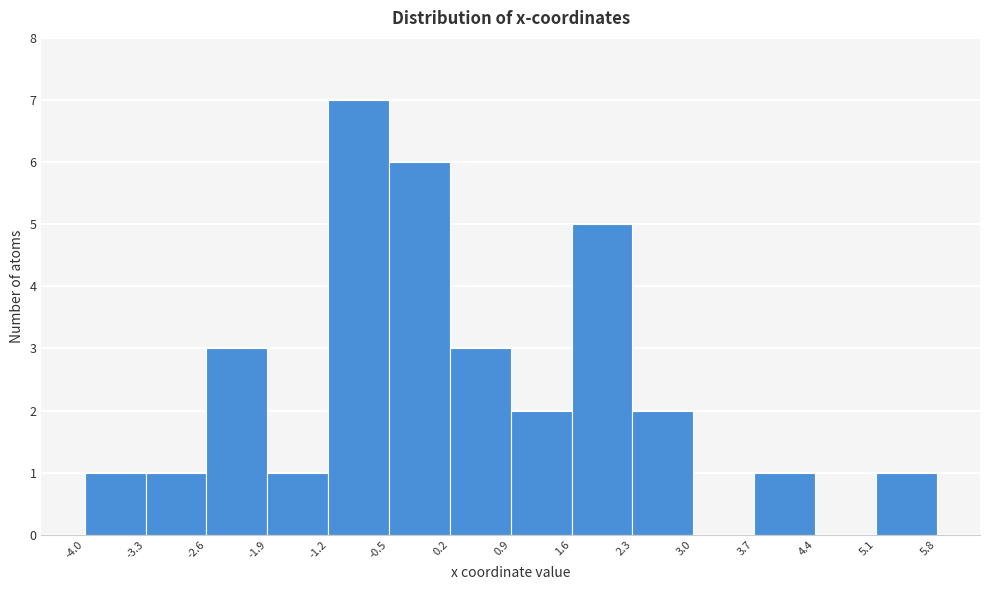

Which range on the x-axis has the tallest bar?

-1.2 to -0.5